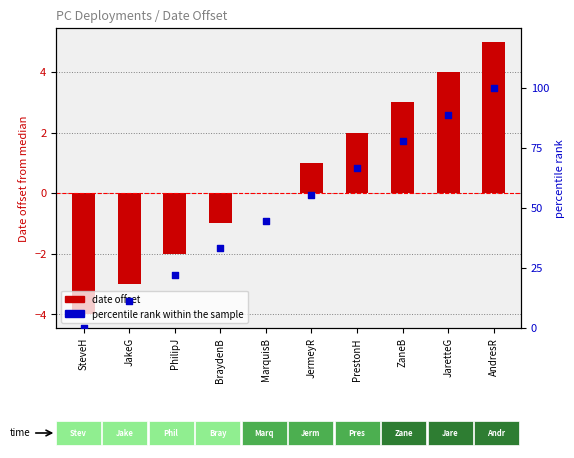

Which series has the largest total across all categories?

percentile rank within the sample